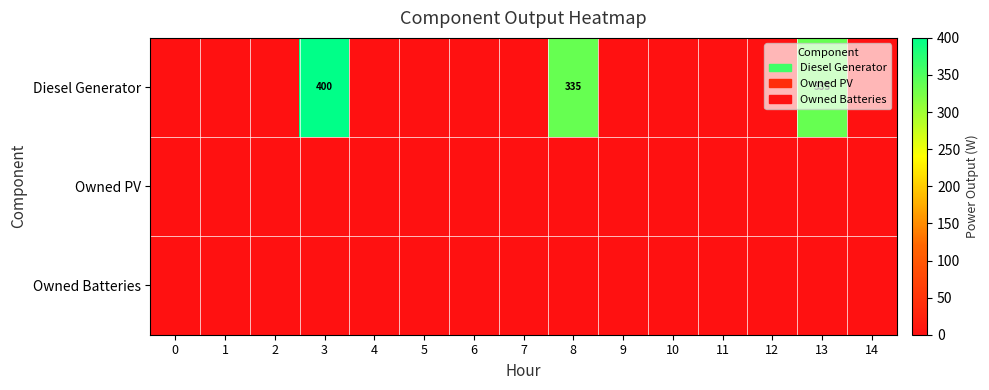

Is it true that Diesel Generator equals 335 at 8?

True